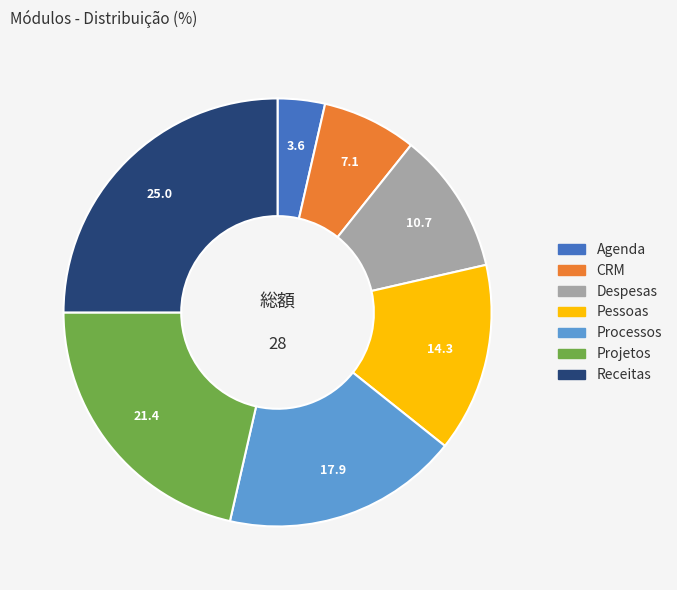

What is the ratio of the value at Despesas to the value at Processos?

0.6